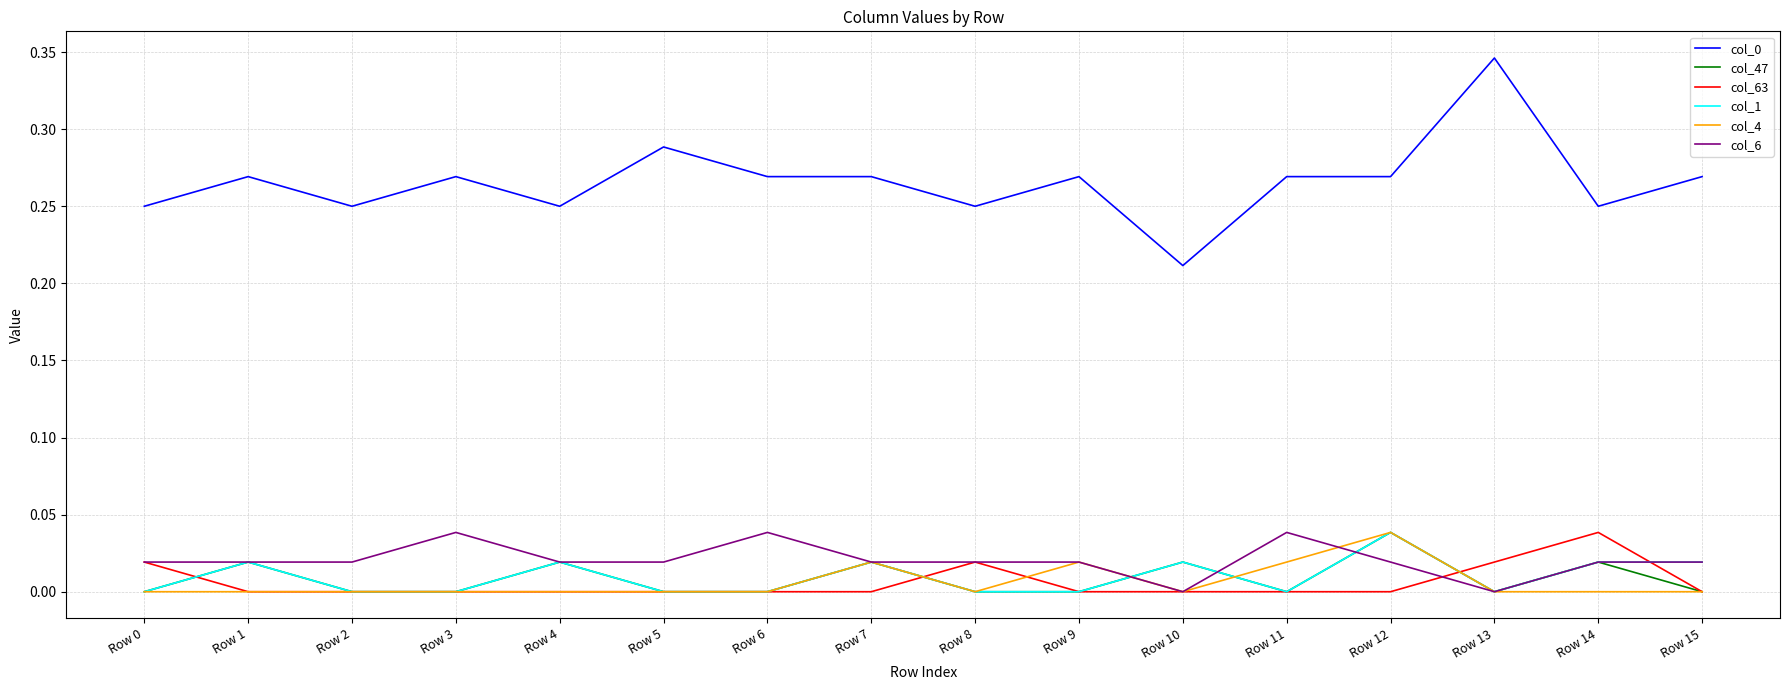

At which category does col_0 reach its first local valley?

Row 2